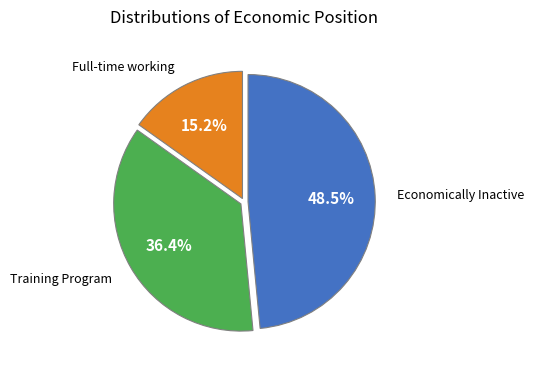

Is there any slice that represents more than half of the pie?

No